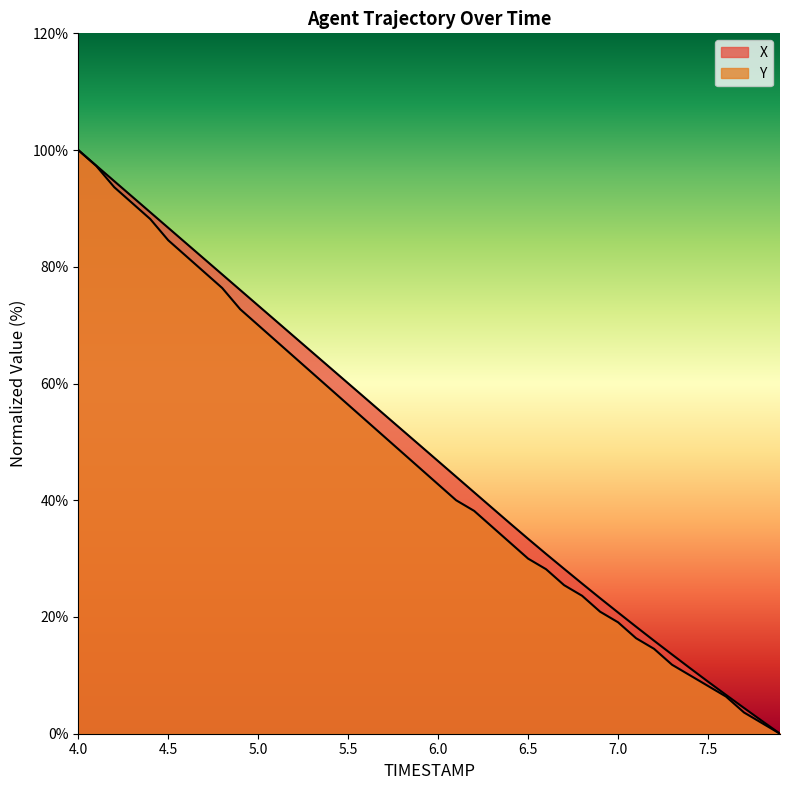

True or false: Y and X intersect in this chart.

False